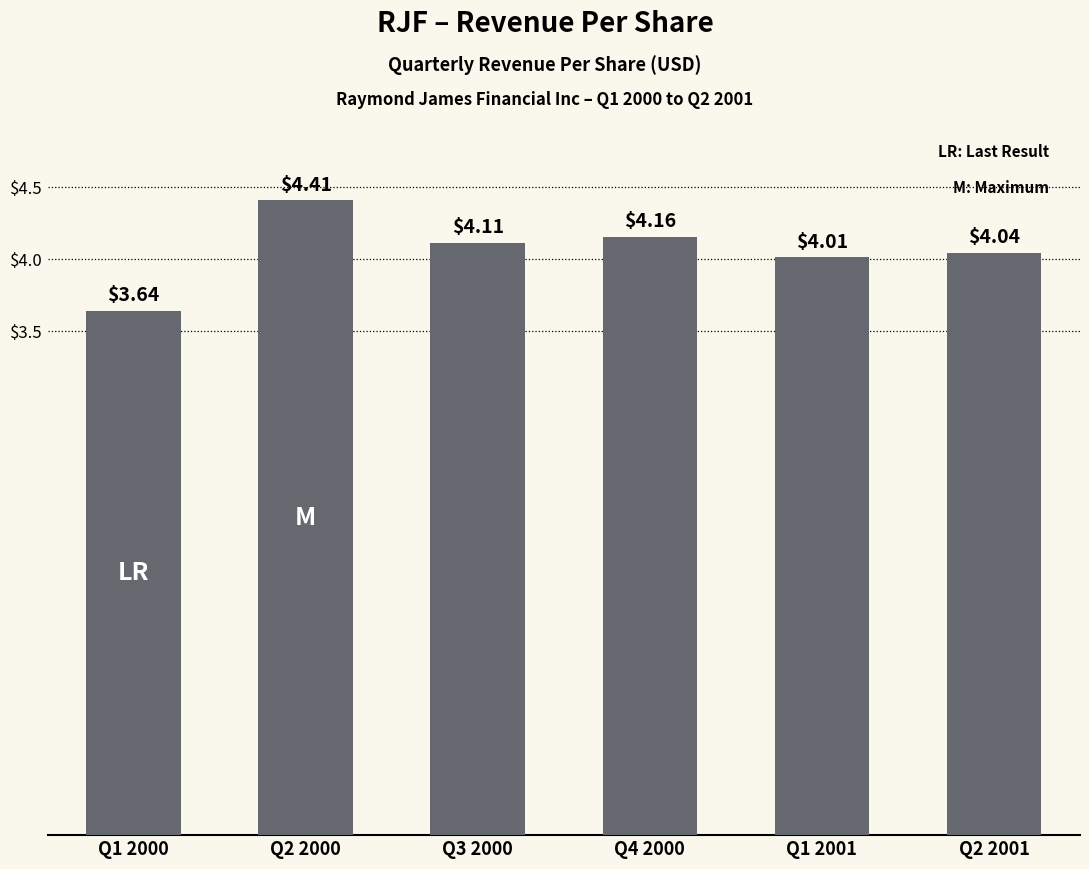

What is the difference between the maximum and second lowest values?

0.4